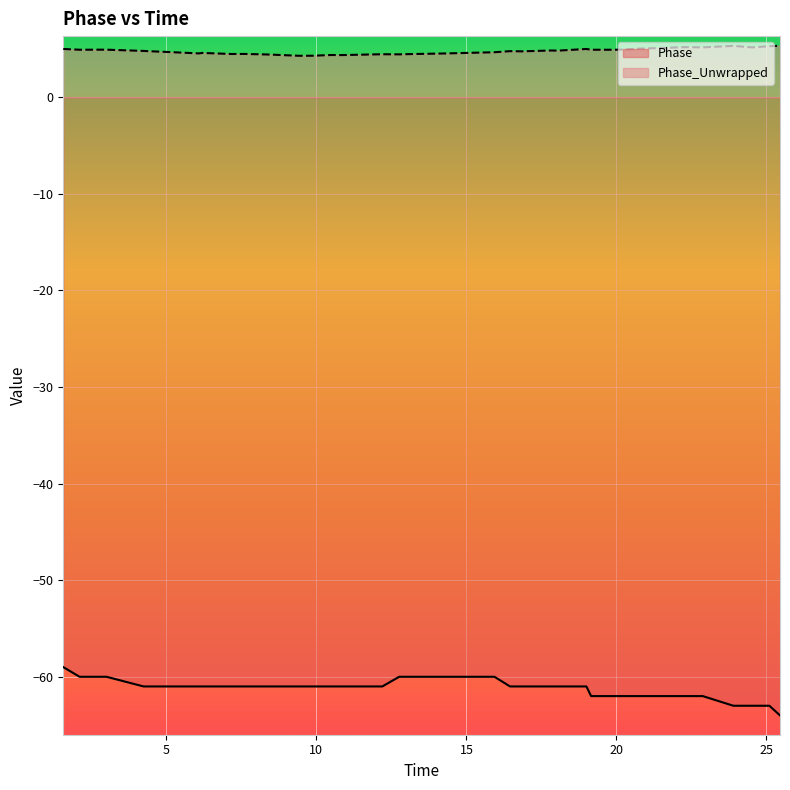

How many interior local peaks does the Phase_Unwrapped series have?

9